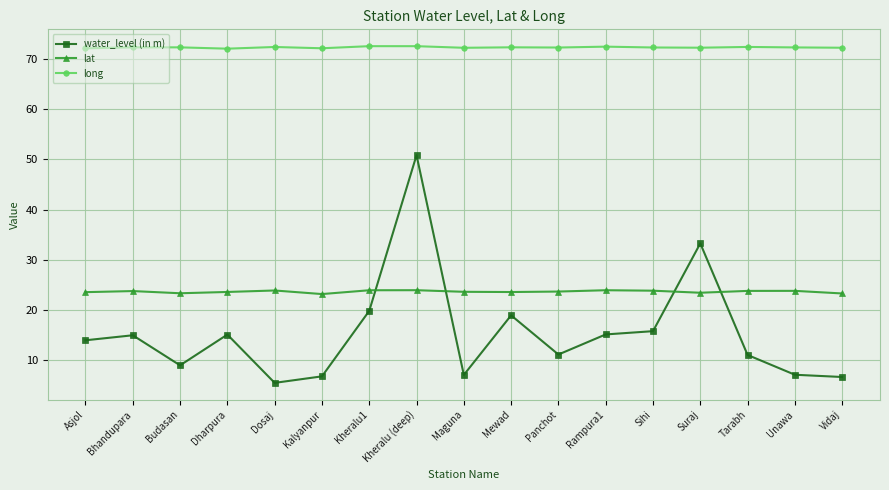

What is the label of the 13th point from the left?

Sihi